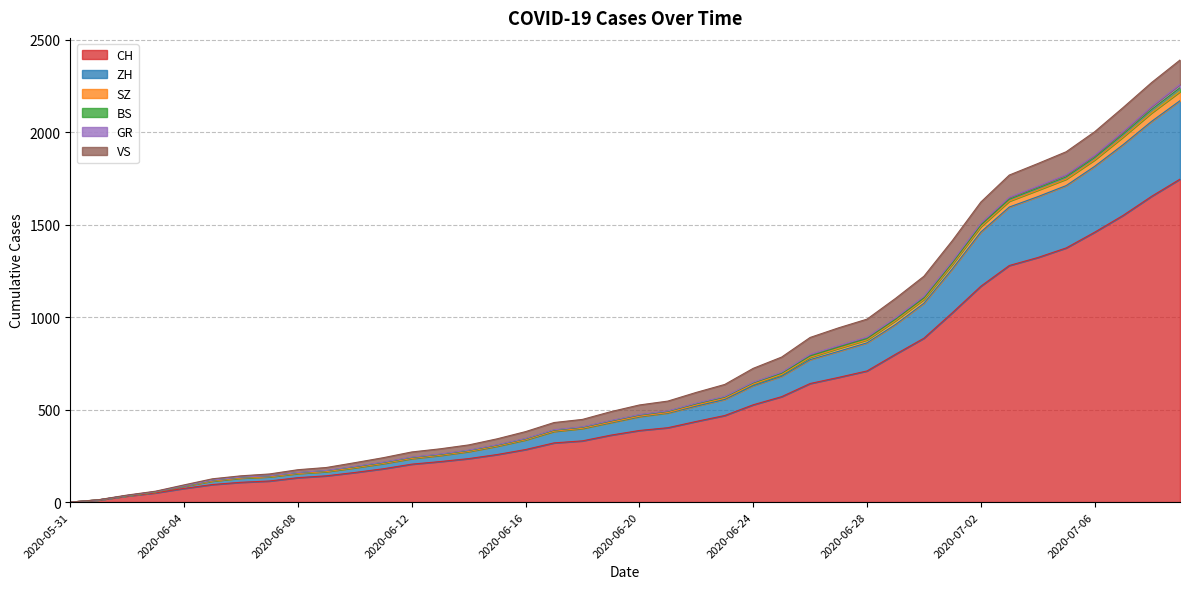

How many values in the CH series are below 387?

20